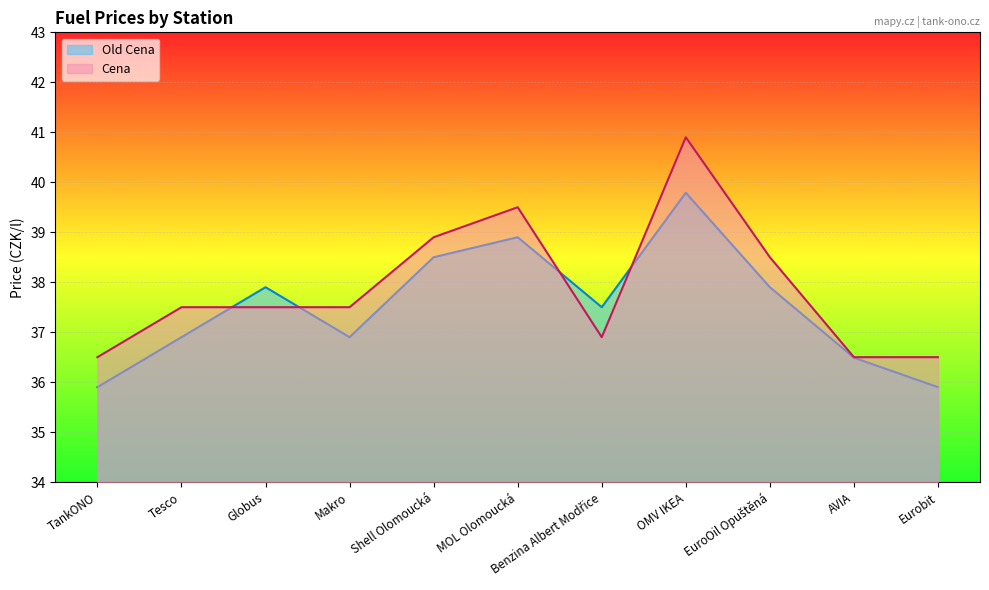

How many data points in Old Cena are less than 37?

5